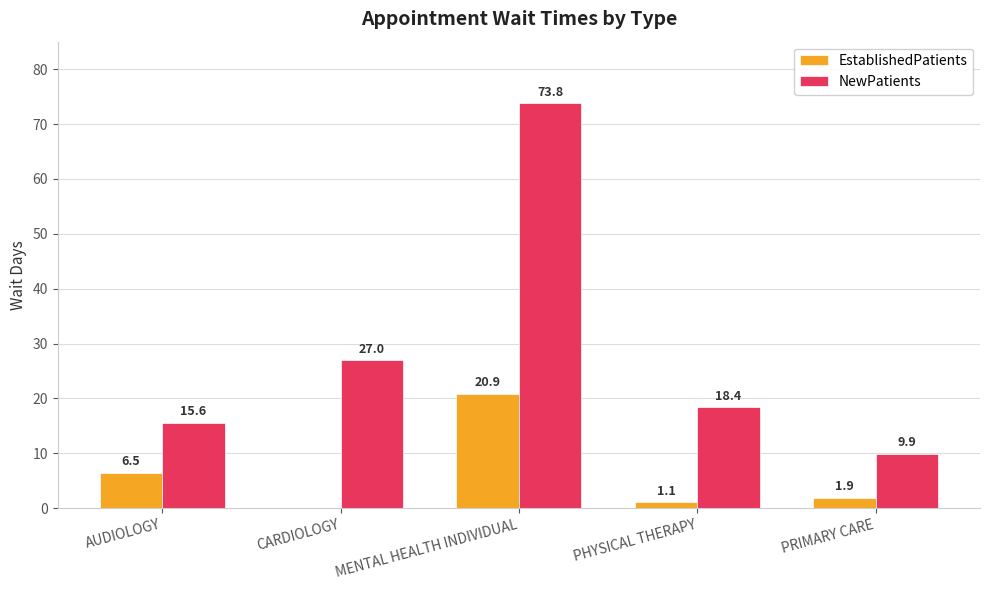

The value of EstablishedPatients at MENTAL HEALTH INDIVIDUAL is 6.1. True or false?

False